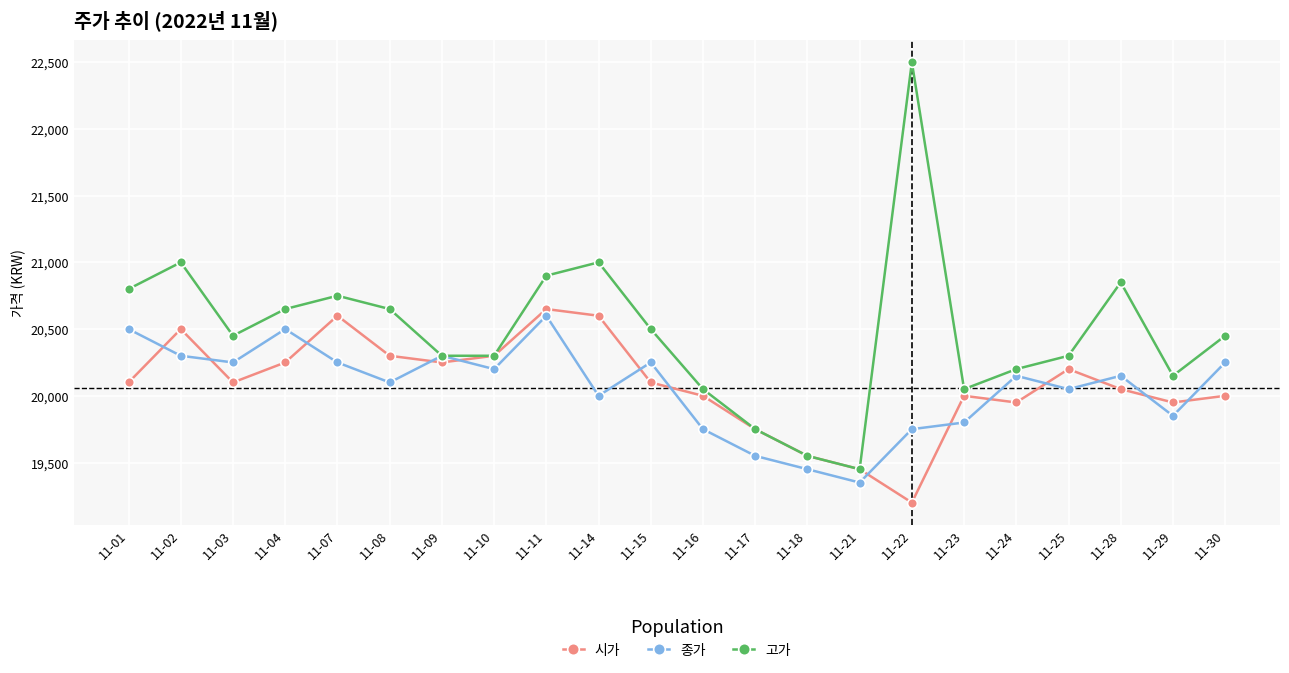

What is the difference between the maximum and second lowest values in the 시가 series?

1200